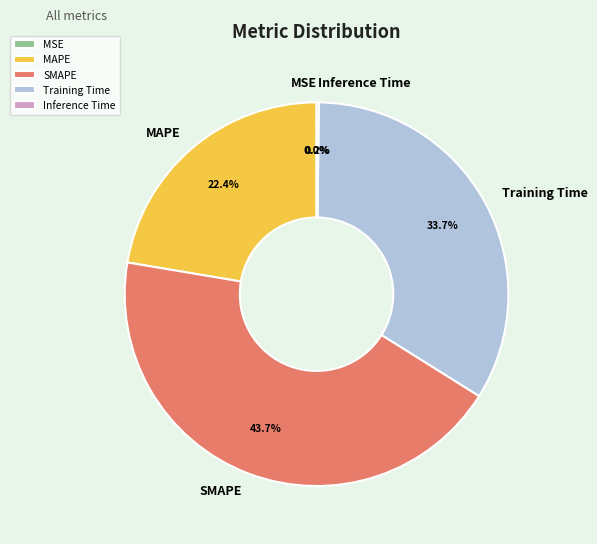

Does any single category account for the majority?

No